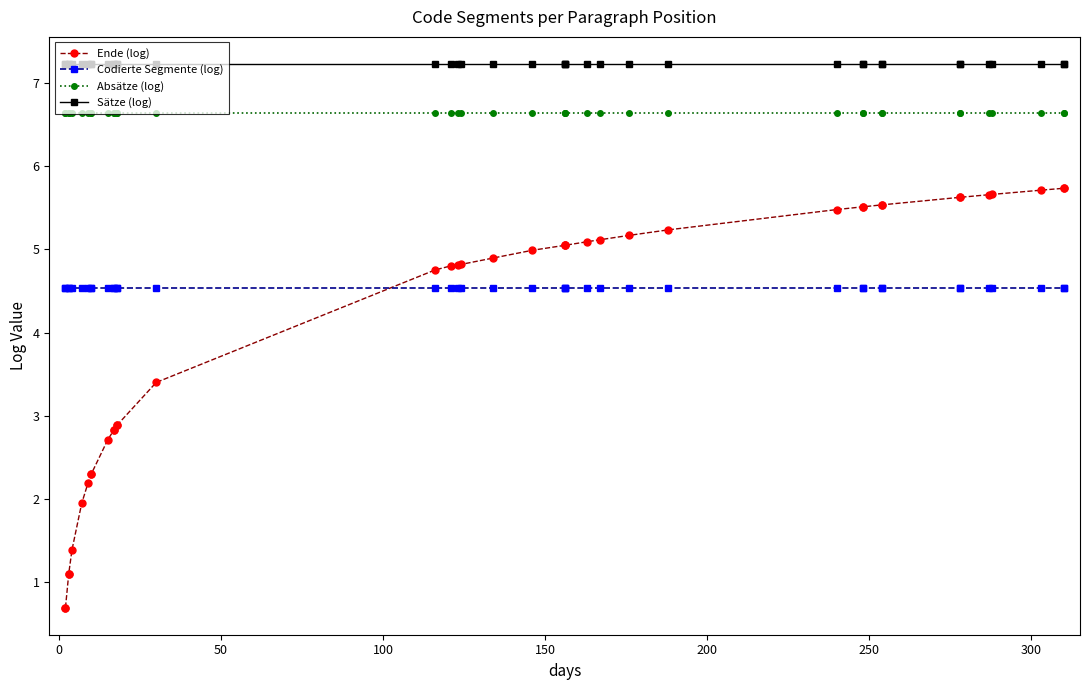

What are all the series names shown in the legend?

Ende (log), Codierte Segmente (log), Absätze (log), Sätze (log)